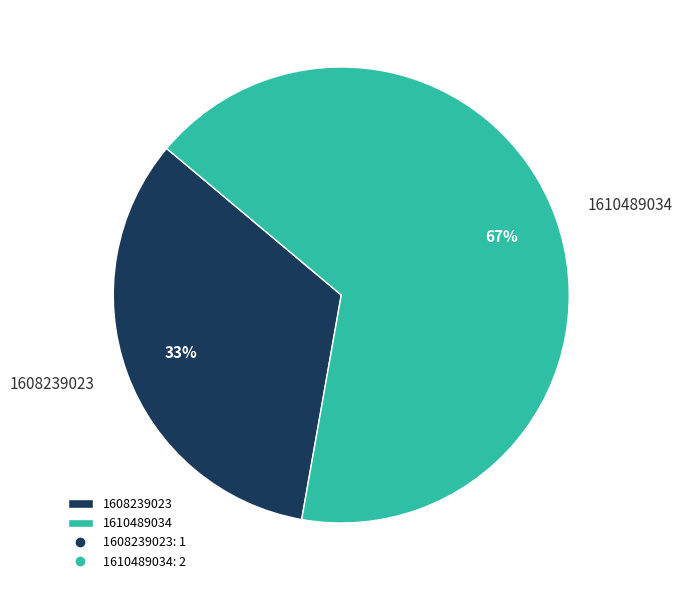

Count the number of slices in the pie.

2